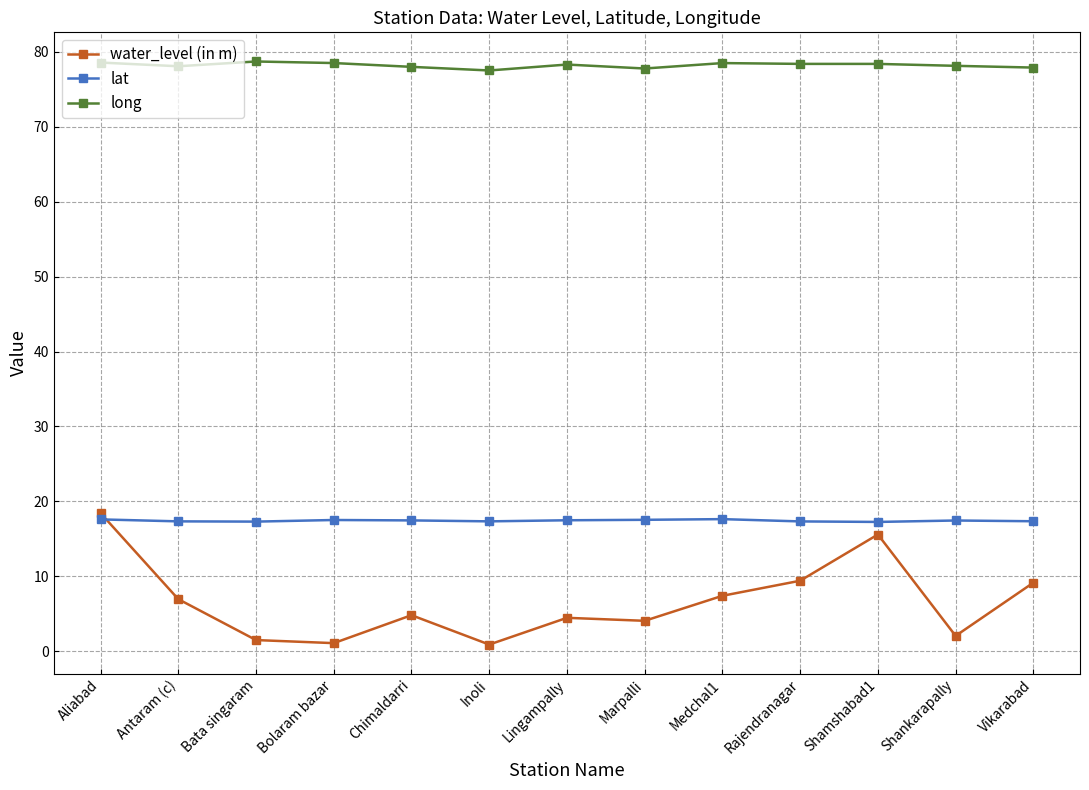

At how many categories does at least one series exceed 48?

13